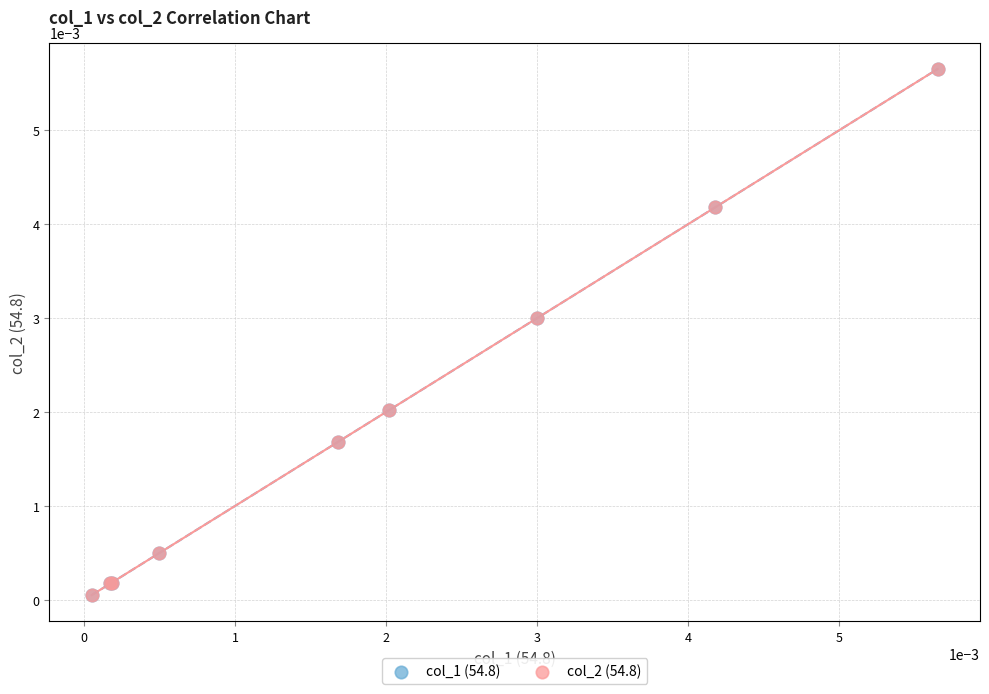

Which series has the largest Y range (max minus min)?

col_1 (54.8)